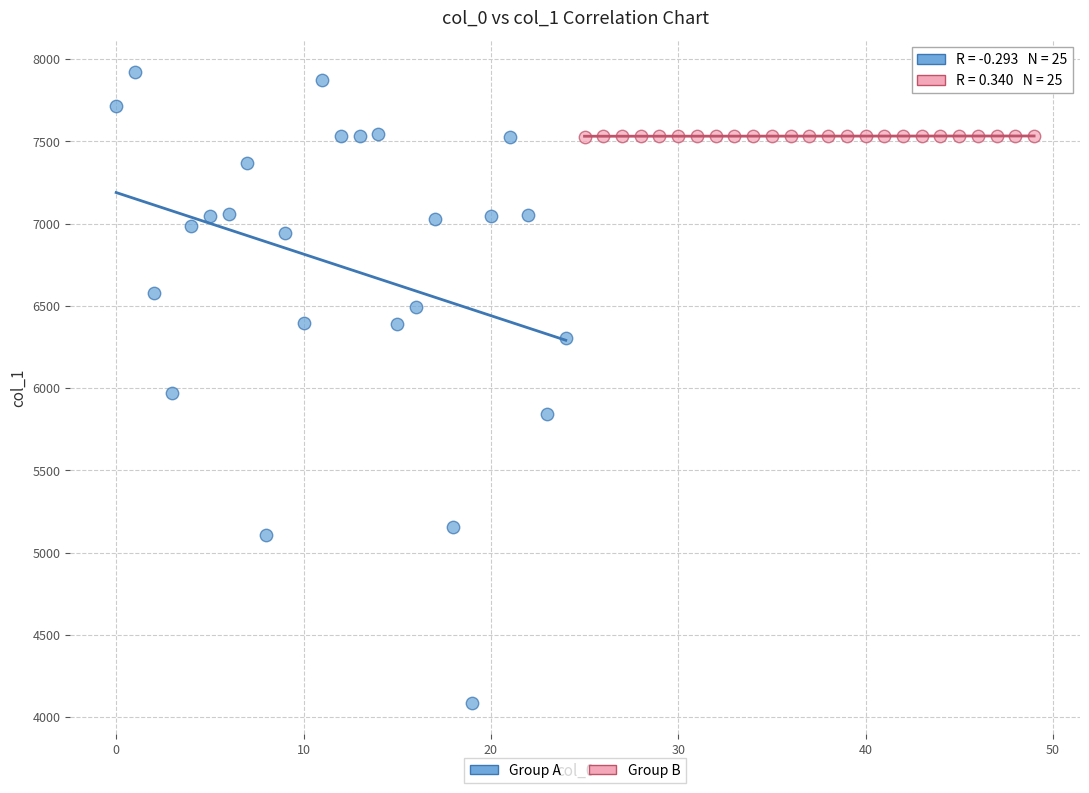

What are all the series names shown in the legend?

Group A, Group B